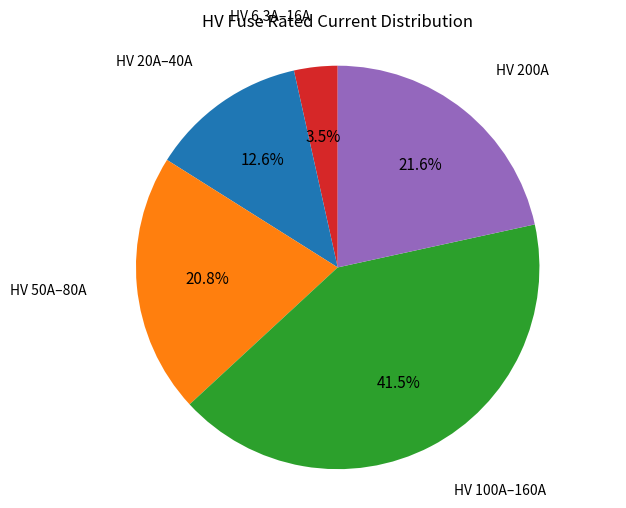

Does any single category account for the majority?

No